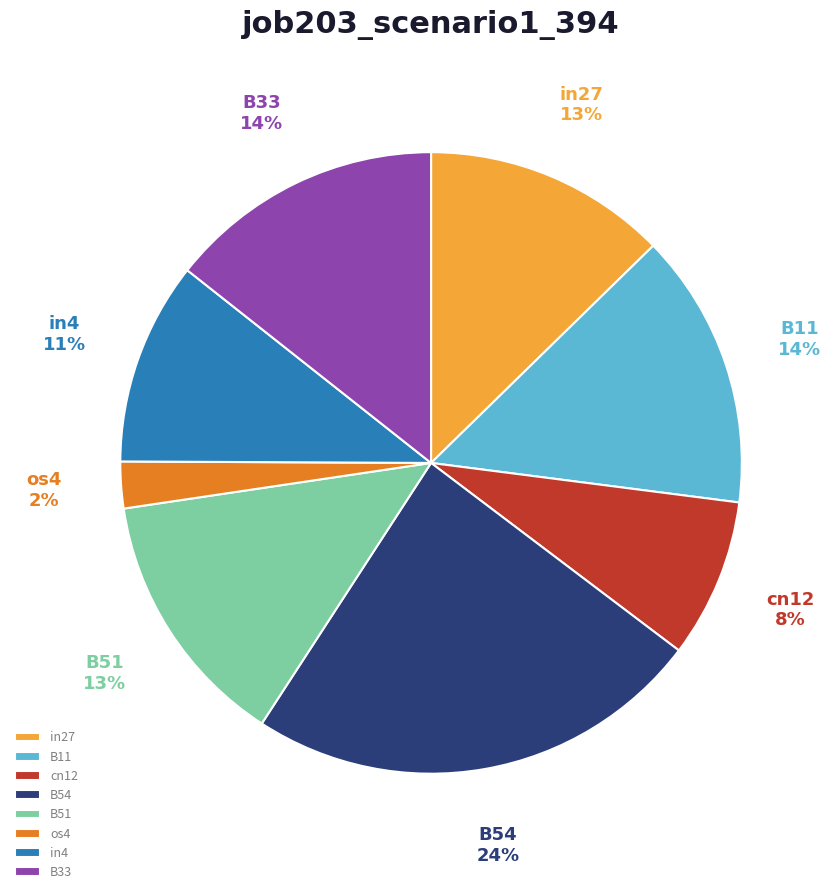

Is it true that B51 is 13% of the pie?

True